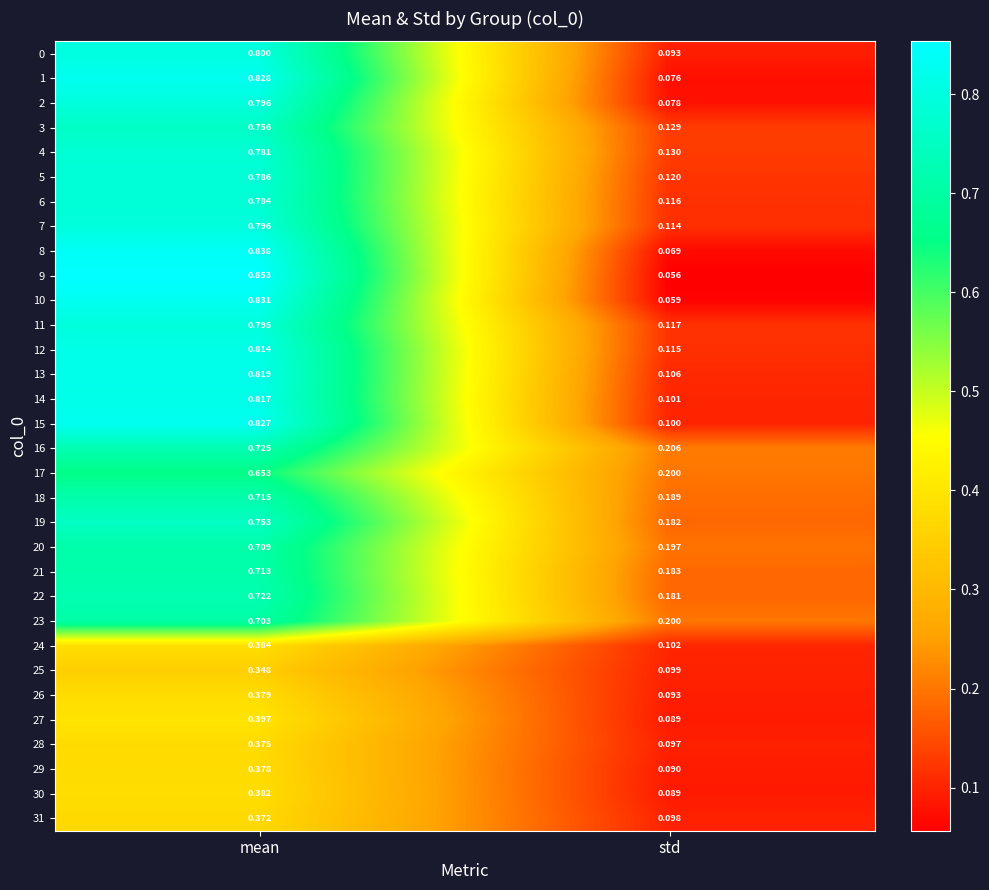

At which label is 21 closest to 0?

std